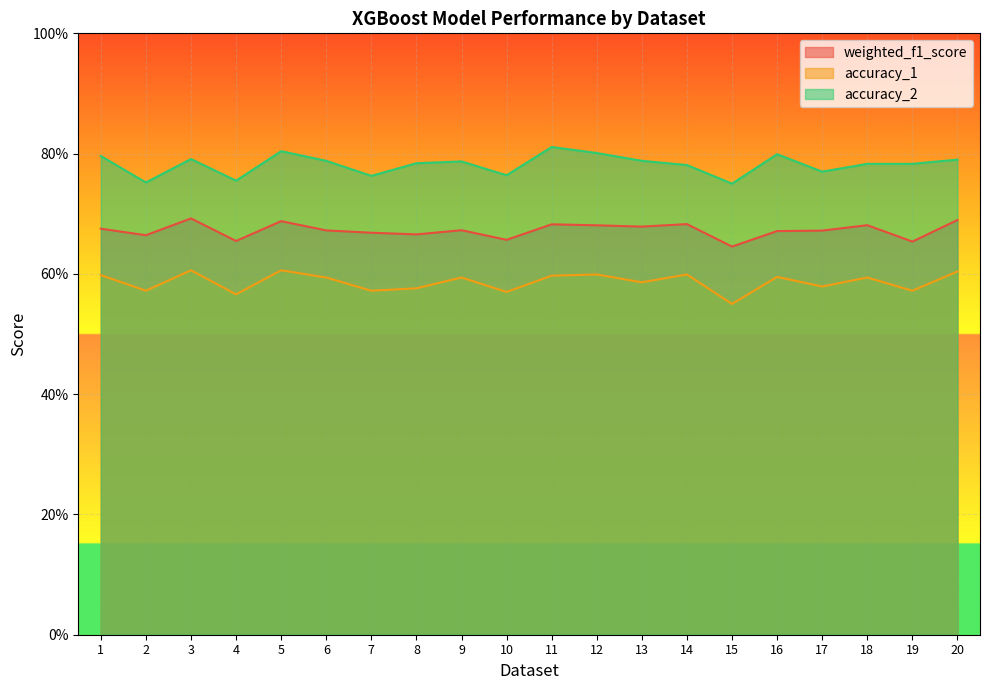

Which series has the widest spread of values?

accuracy_2